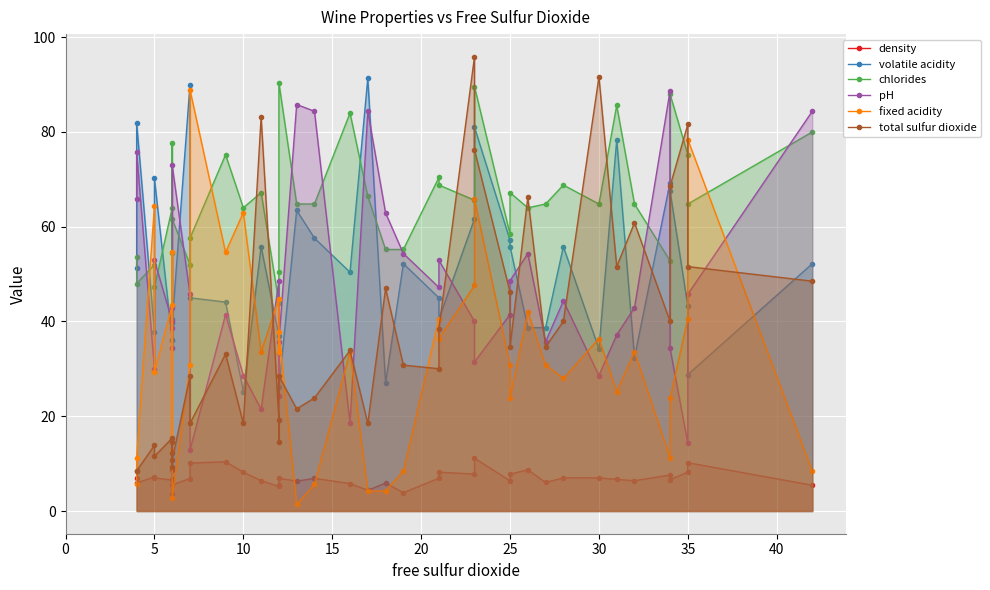

How many values in the fixed acidity series are below 33?

20